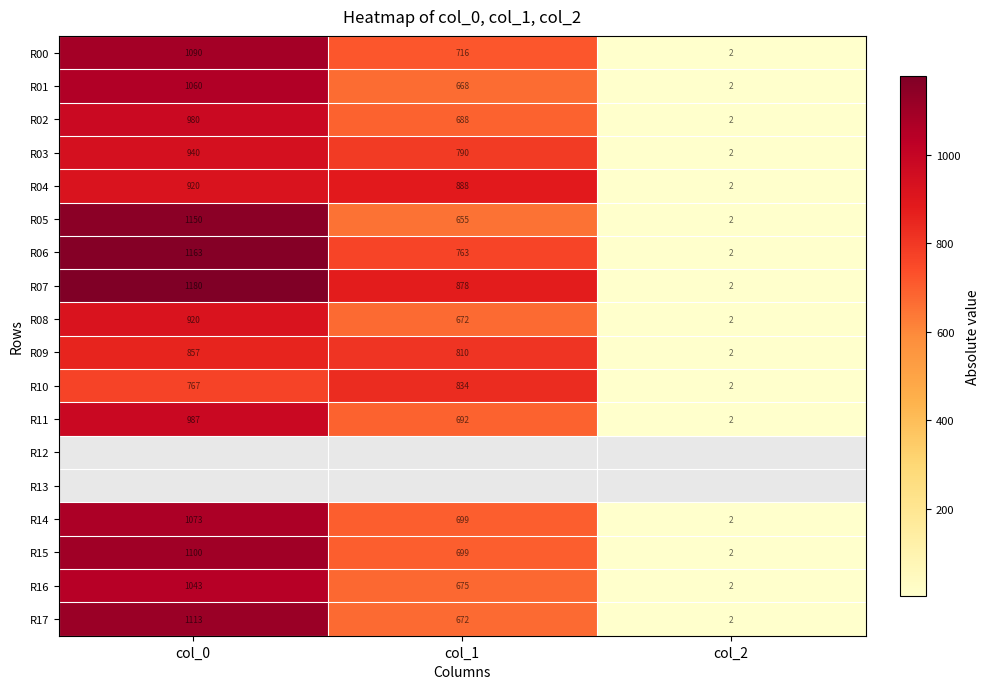

Is it true that R08 equals 3.4 at col_2?

False